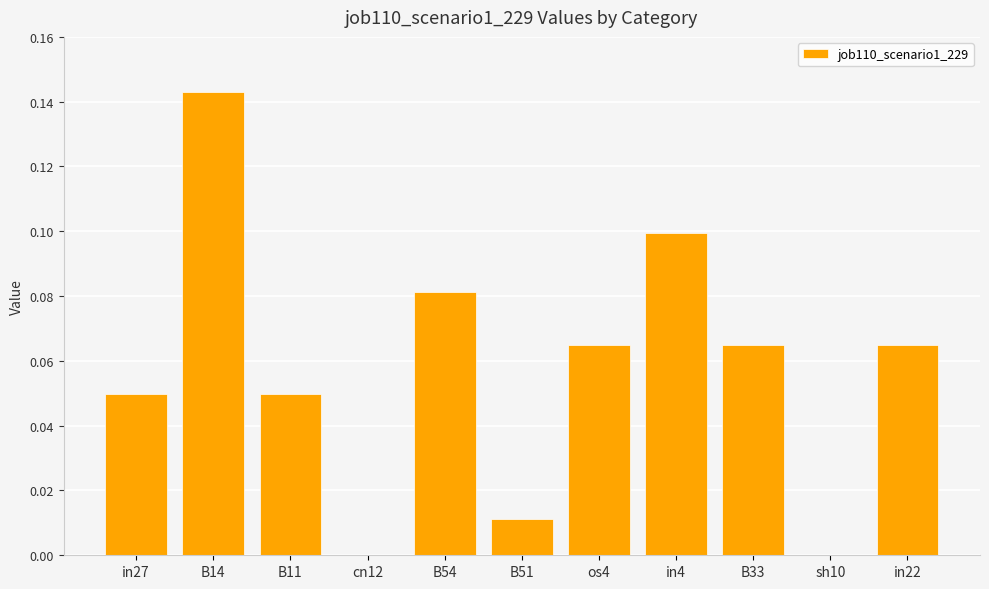

Between cn12 and B11, which is larger?

B11